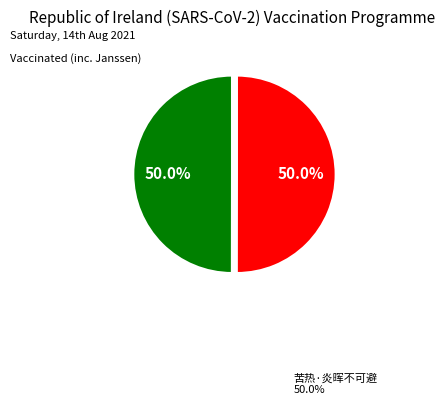

How many segments does this pie chart have?

2